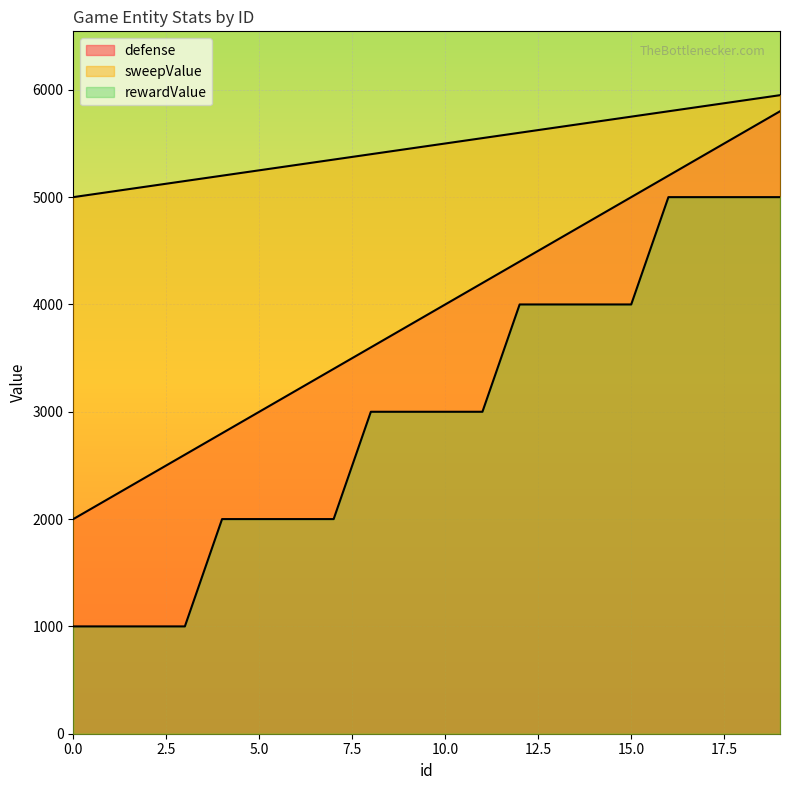

What is the difference between the highest and lowest values at 18?

900